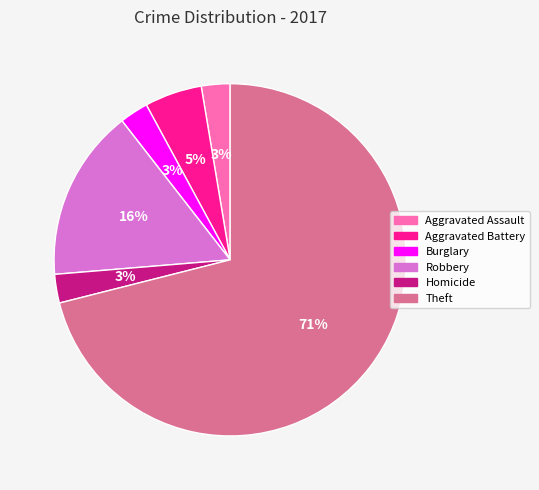

To the nearest percent, what is the combined percentage of Aggravated Battery and Homicide?

8%